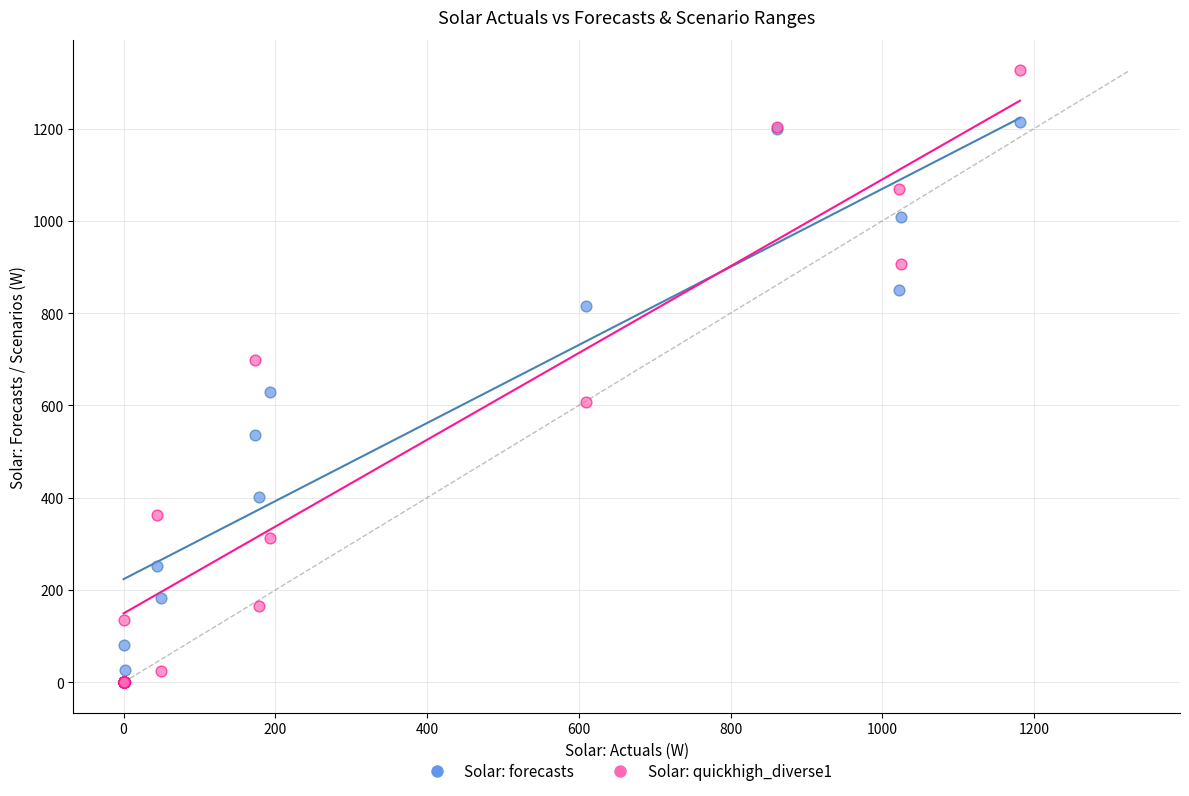

Which series reaches the maximum Y coordinate?

Solar: quickhigh_diverse1